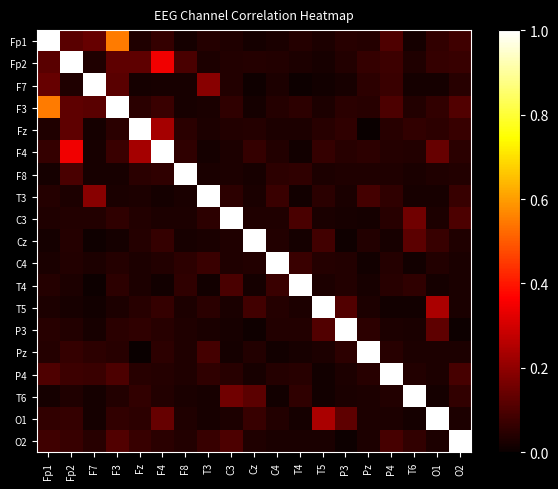

Rank the series at T6 from highest to lowest value.

T6, C3, Cz, Fz, O2, T4, F3, F4, P4, Fp2, Pz, F8, P3, T3, Fp1, F7, O1, T5, C4